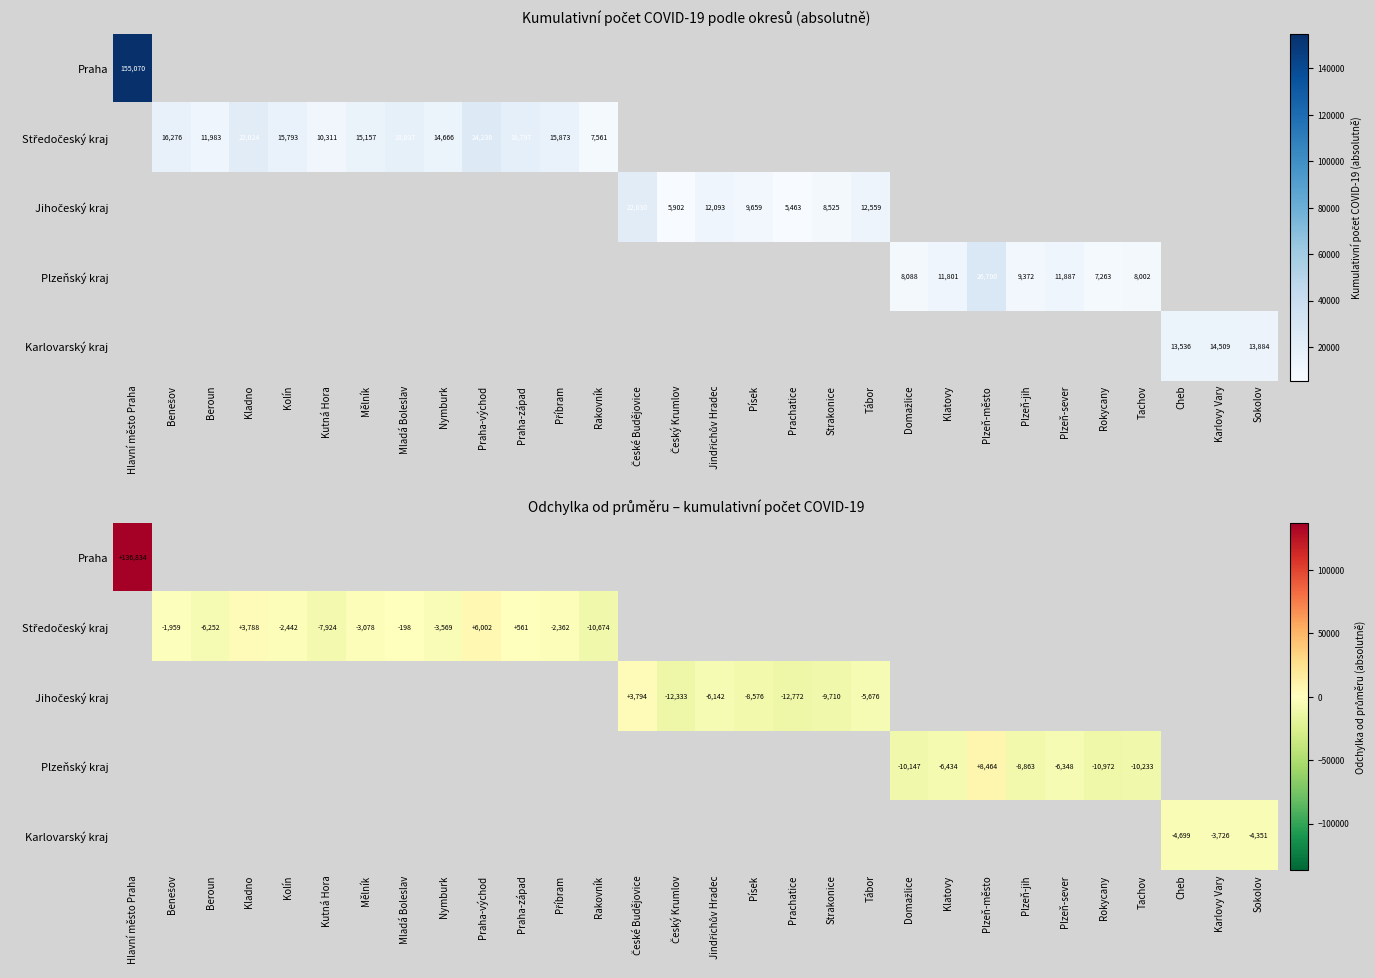

How many negative values does the Plzeňský kraj series have?

6